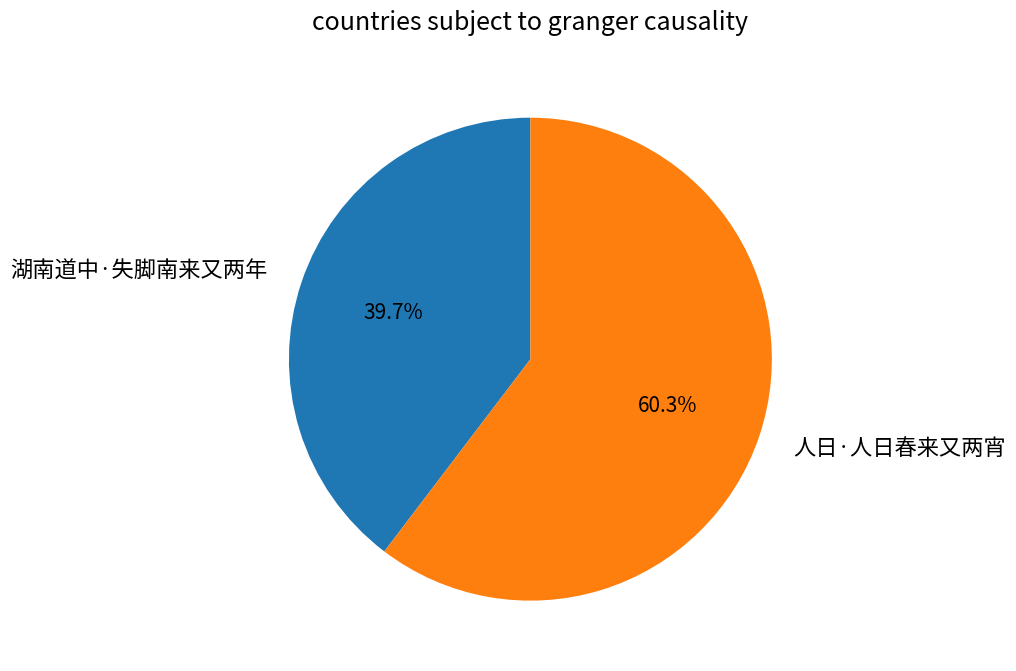

Is it true that 湖南道中·失脚南来又两年 is 27% of the pie?

False